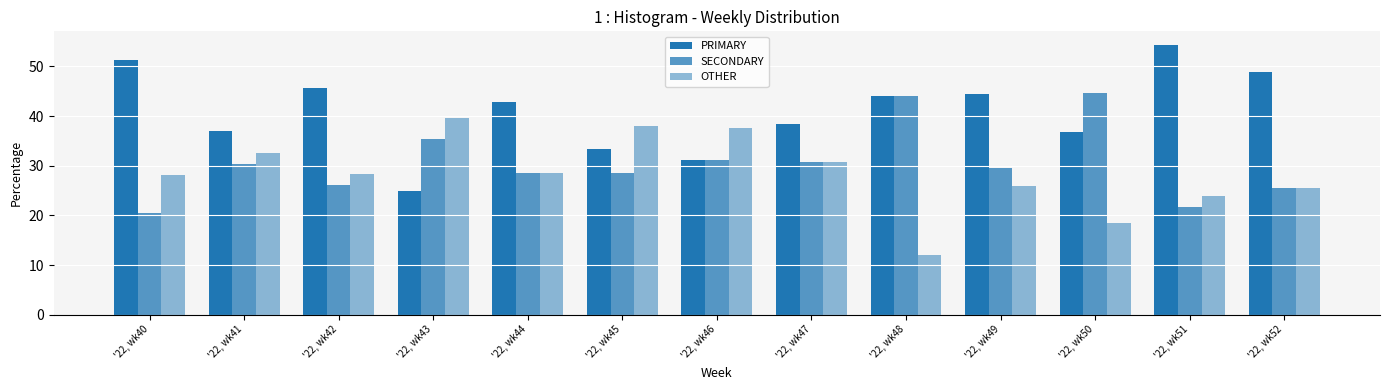

Reading right to left, list all the values displayed in this chart.

PRIMARY: 48.9	54.3	36.8	44.4	44.0	38.5	31.2	33.3	42.9	25.0	45.7	37.0	51.3
SECONDARY: 25.5	21.7	44.7	29.6	44.0	30.8	31.2	28.6	28.6	35.4	26.1	30.4	20.5
OTHER: 25.5	23.9	18.4	25.9	12.0	30.8	37.5	38.1	28.6	39.6	28.3	32.6	28.2